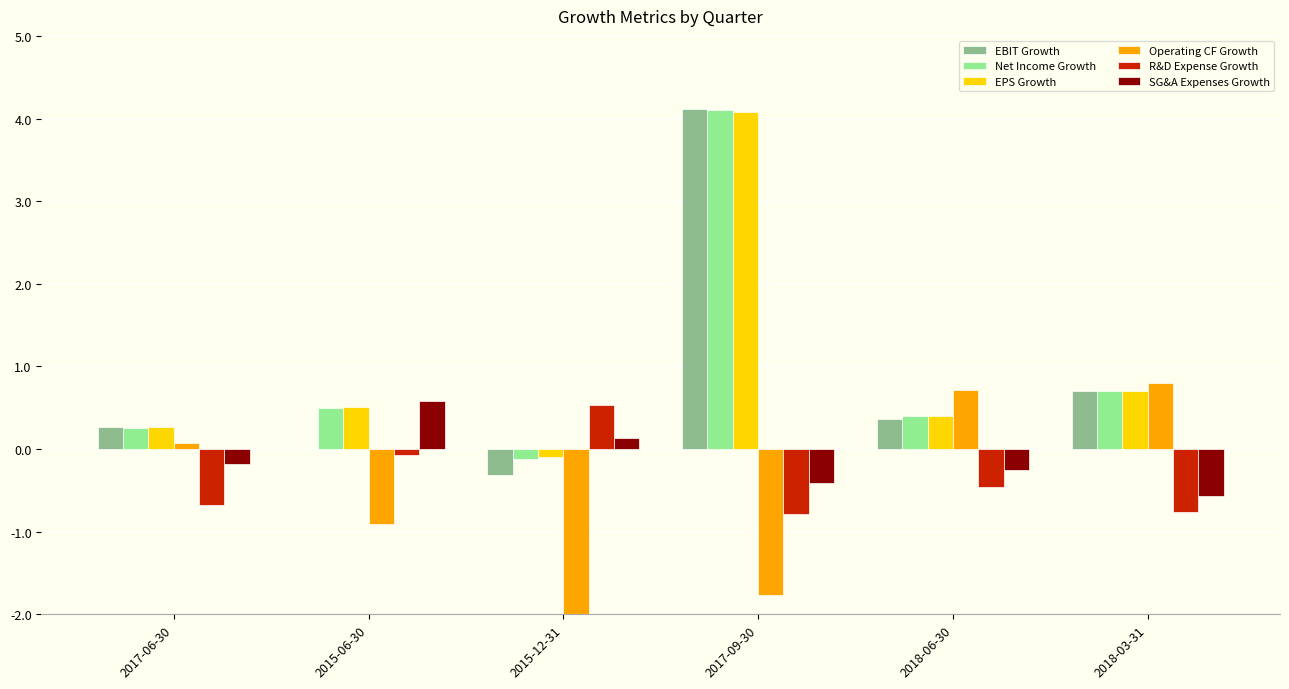

What is the average value of the Net Income Growth series?

1.0